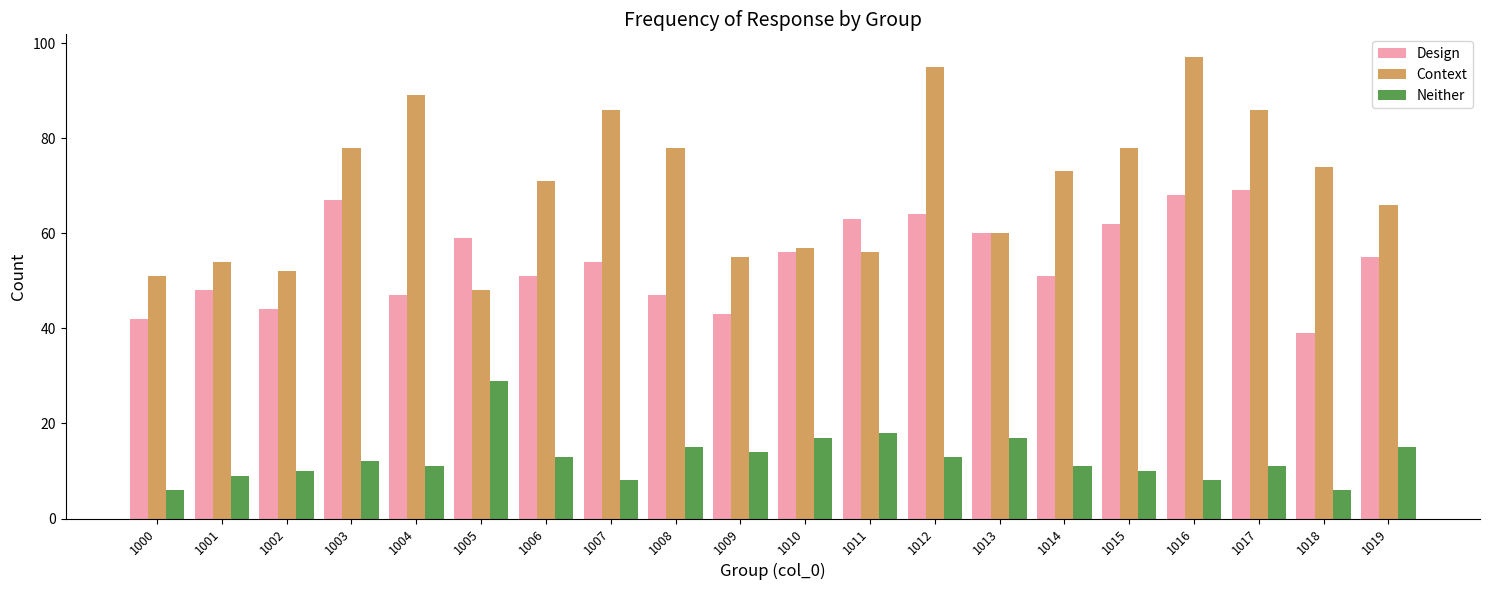

Which series has the largest range (max minus min)?

Context